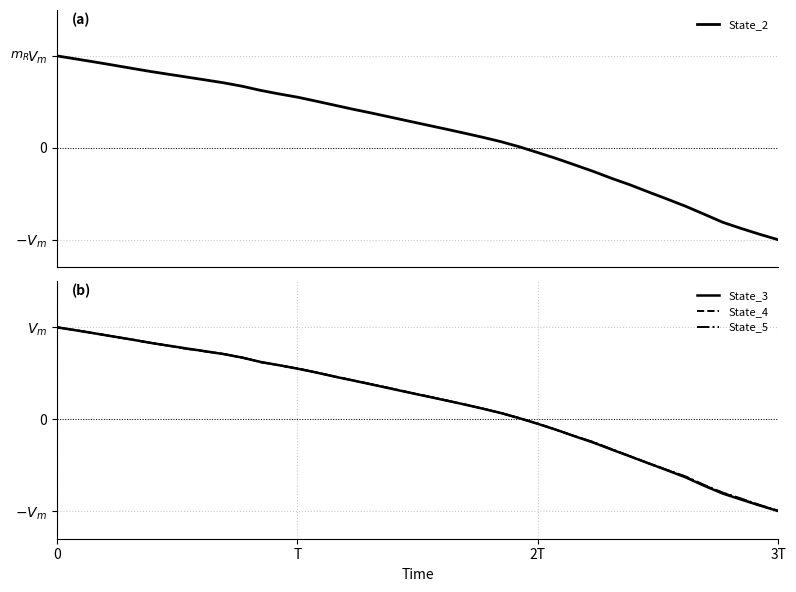

What is the label of the 34th point from the left?

33